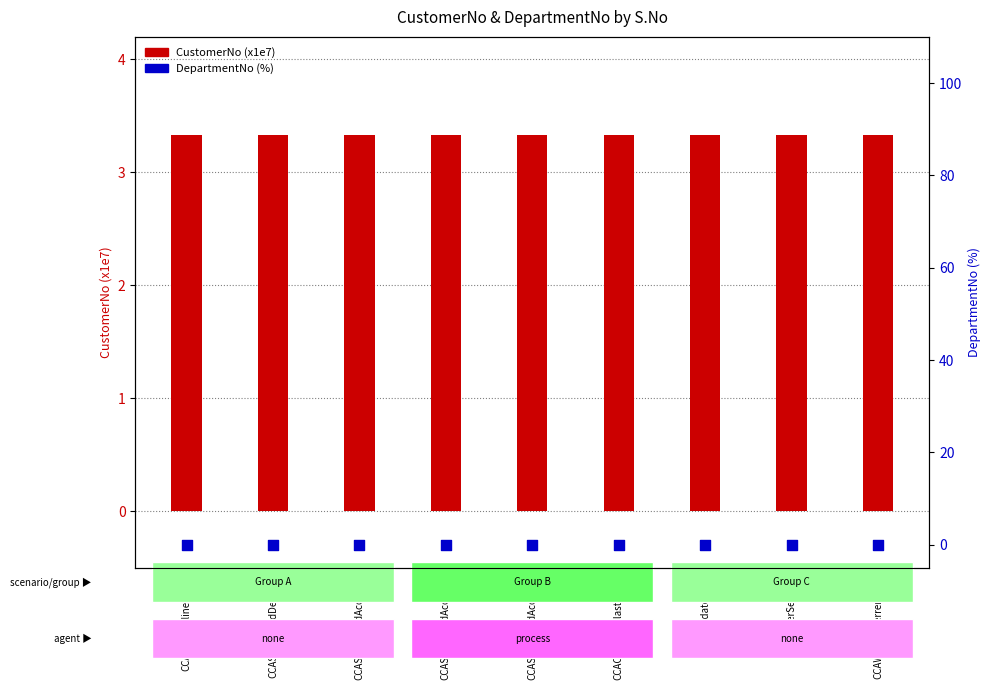

Which series has the largest total across all categories?

CustomerNo (x1e7)